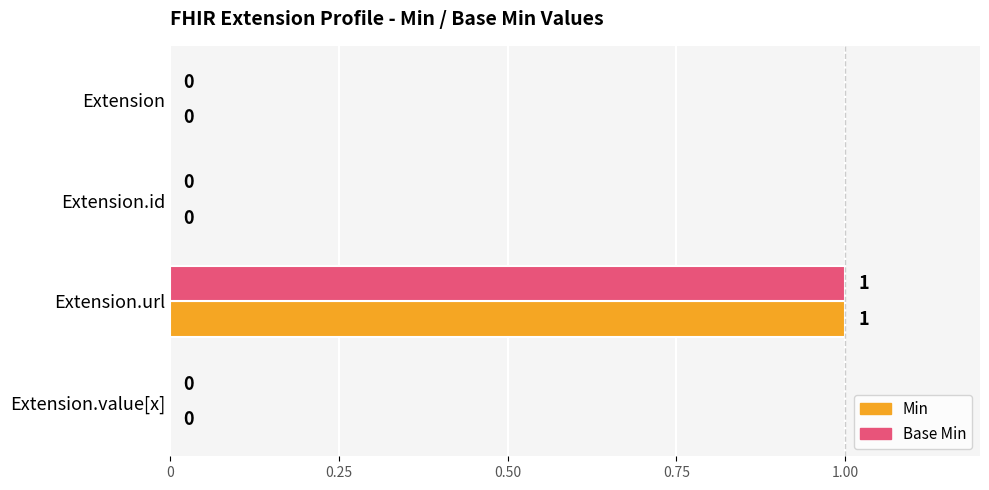

The Base Min series shows 0 at Extension. True or false?

True